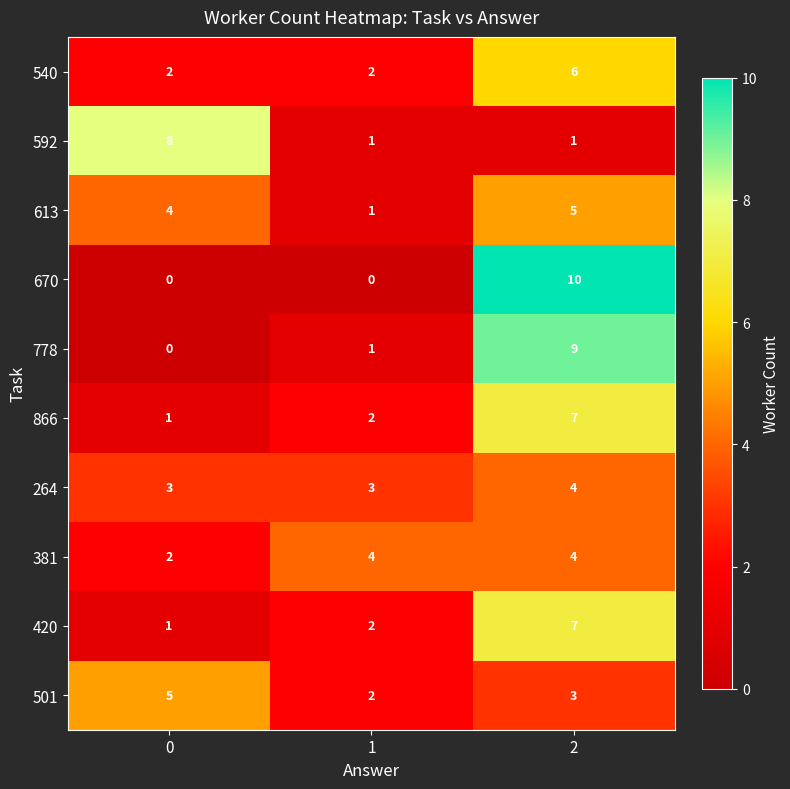

List the labels in order of 866 value, smallest first.

0, 1, 2